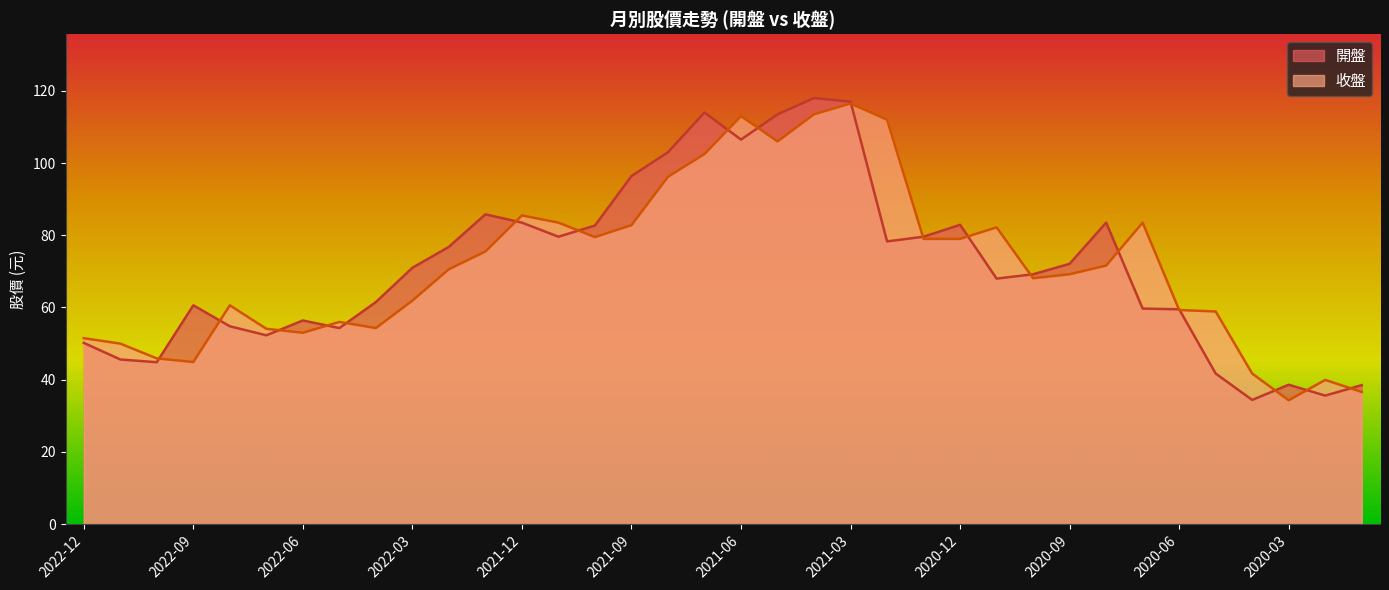

What is the value of the 開盤 point at the 10th from the left?

71.0